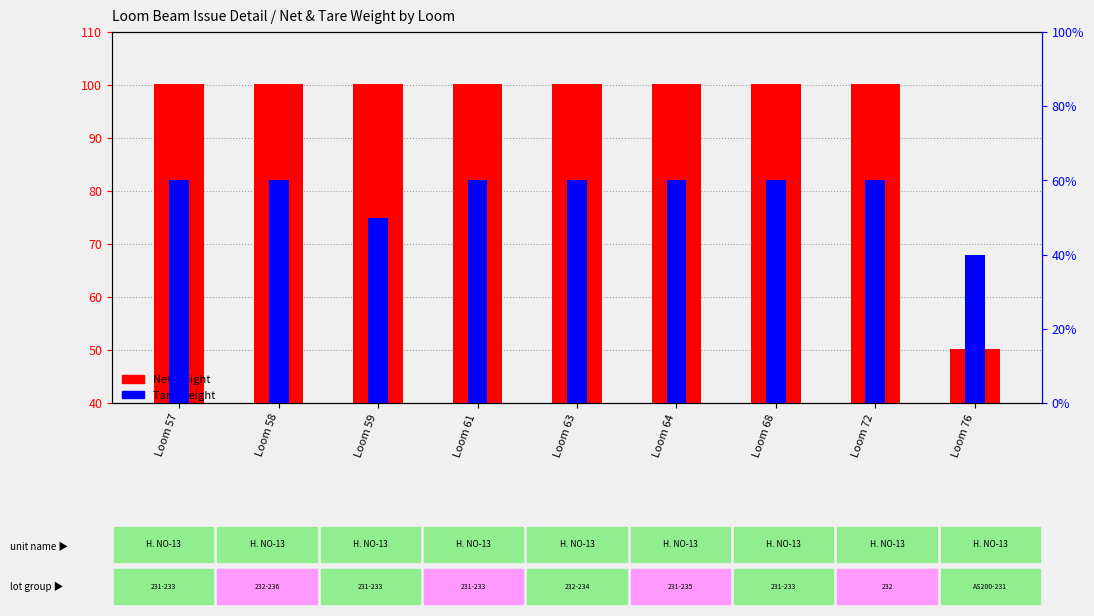

Reading left to right, transcribe all the data shown in this chart.

Net Weight: Loom 57=100.2	Loom 58=100.2	Loom 59=100.2	Loom 61=100.2	Loom 63=100.2	Loom 64=100.2	Loom 68=100.2	Loom 72=100.2	Loom 76=50.2
Tare Weight: Loom 57=60.0	Loom 58=60.0	Loom 59=50.0	Loom 61=60.0	Loom 63=60.0	Loom 64=60.0	Loom 68=60.0	Loom 72=60.0	Loom 76=40.0